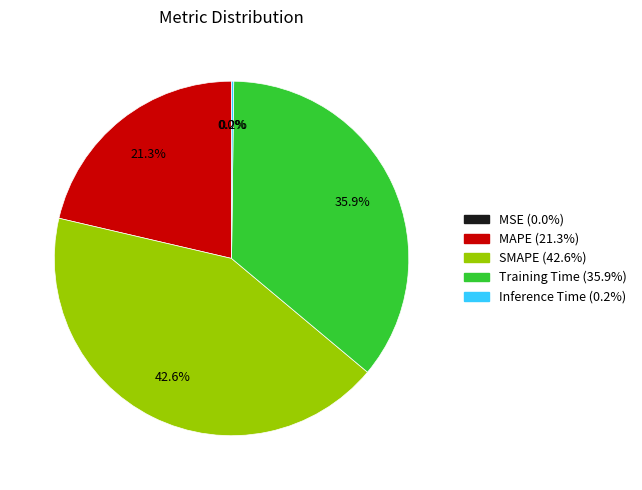

What is the ratio of the value at SMAPE to the value at Training Time?

1.2